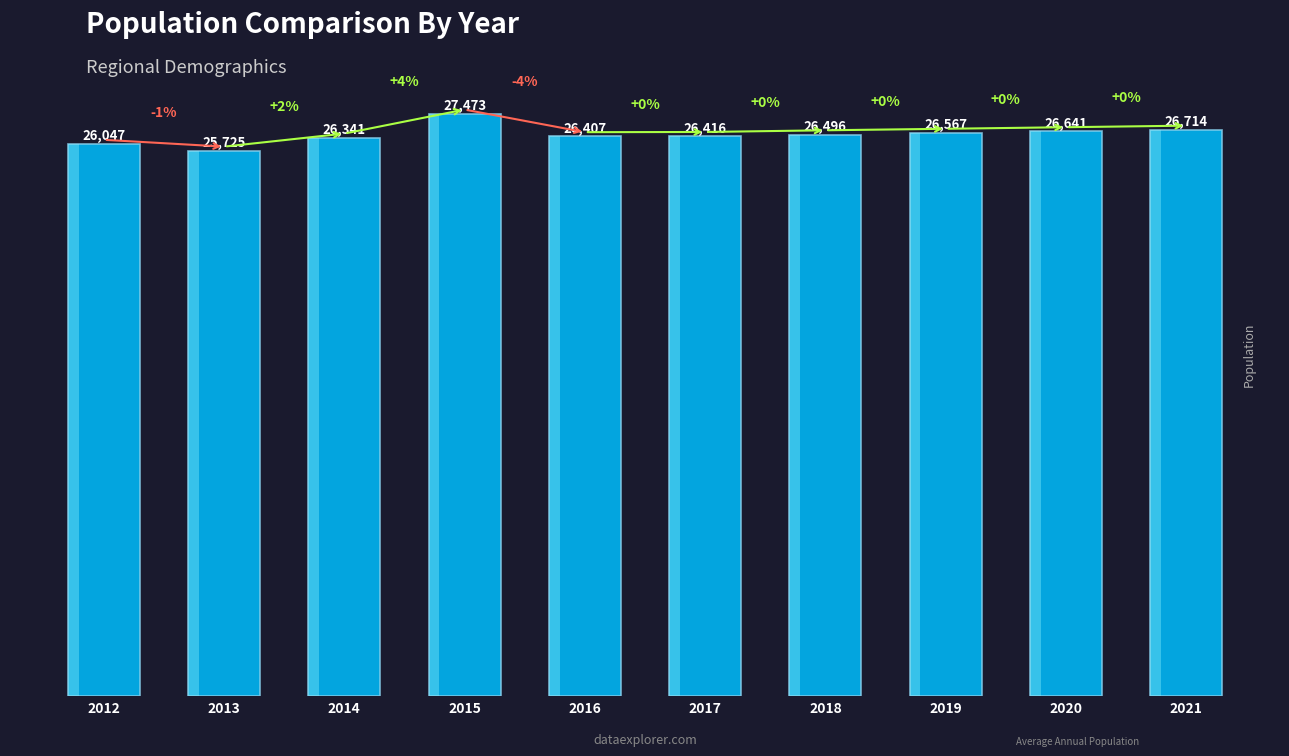

Which has a higher value, 2019 or 2014?

2019